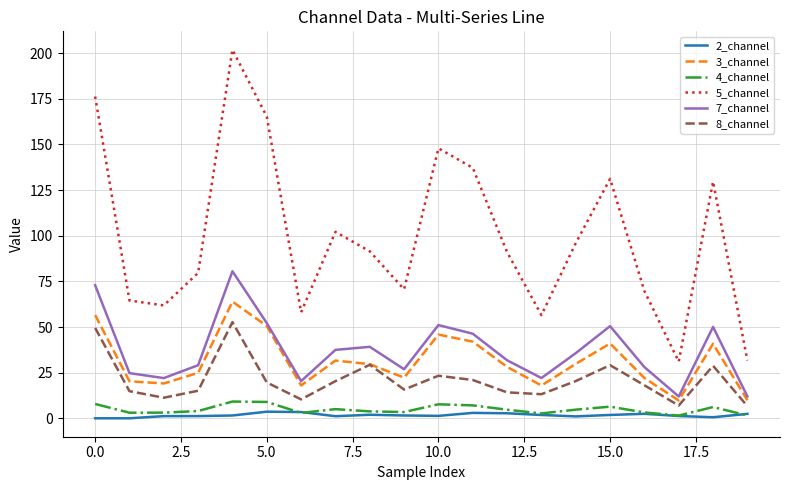

What is the lowest value of the 8_channel series?

6.6